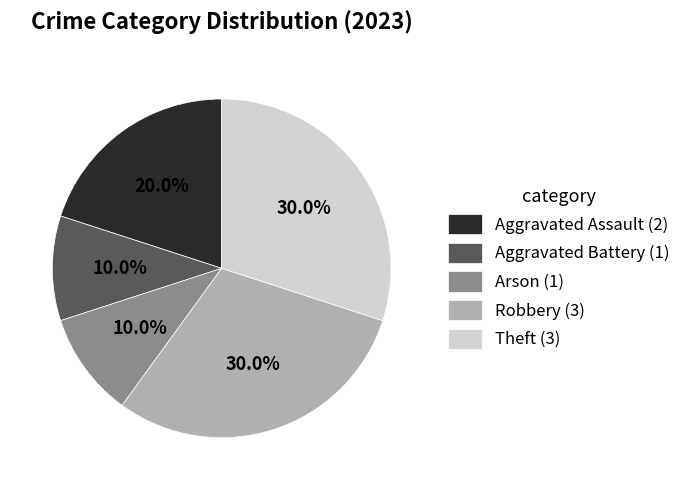

To the nearest percent, what portion does Arson represent?

10%